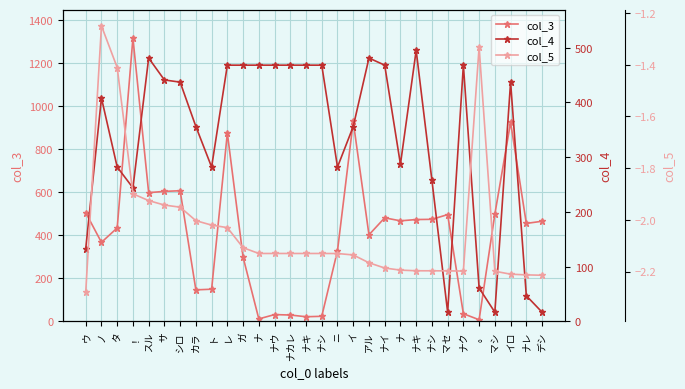

Reading right to left, list all the values displayed in this chart.

col_3: 466.0	456.0	926.0	499.0	8.0	36.0	497.0	475.0	474.0	468.0	482.0	403.0	930.0	329.0	24.0	22.0	30.0	32.0	12.0	299.0	876.0	150.0	147.0	608.0	605.0	599.0	1318.0	435.0	368.0	506.0
col_4: 17.0	47.0	437.0	17.0	61.0	468.0	17.0	258.0	495.0	287.0	468.0	481.0	356.0	282.0	468.0	468.0	468.0	468.0	468.0	468.0	468.0	282.0	356.0	437.0	441.0	481.0	244.0	282.0	408.0	133.0
col_5: -2.2	-2.2	-2.2	-2.2	-1.3	-2.2	-2.2	-2.2	-2.2	-2.2	-2.2	-2.2	-2.1	-2.1	-2.1	-2.1	-2.1	-2.1	-2.1	-2.1	-2.0	-2.0	-2.0	-2.0	-1.9	-1.9	-1.9	-1.4	-1.2	-2.3